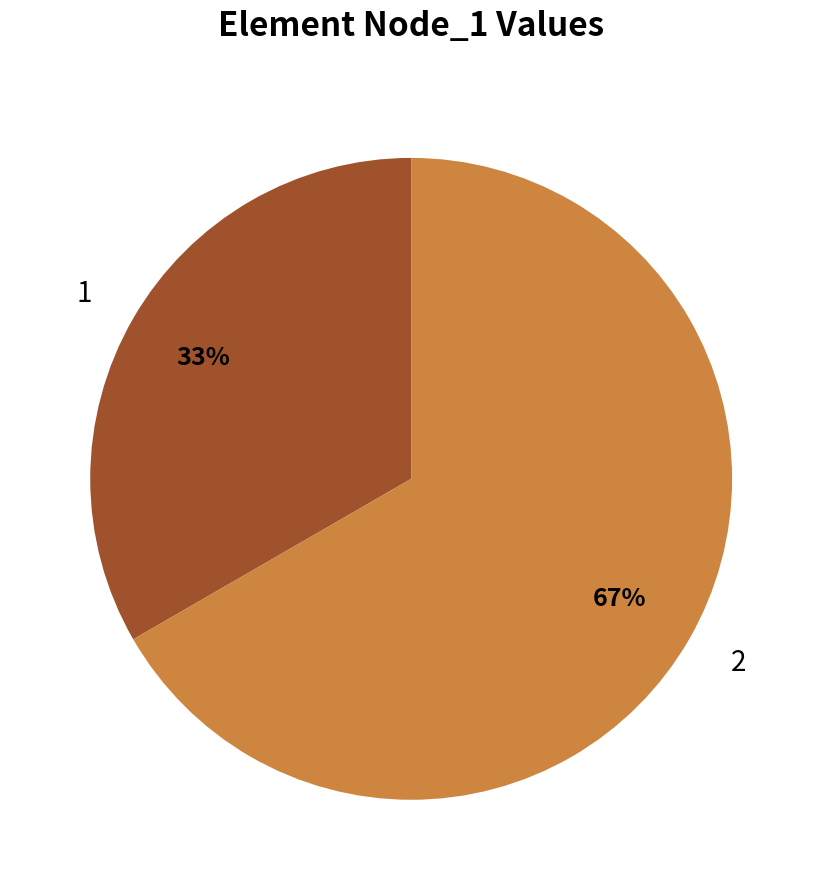

Is there a majority slice in this chart?

Yes